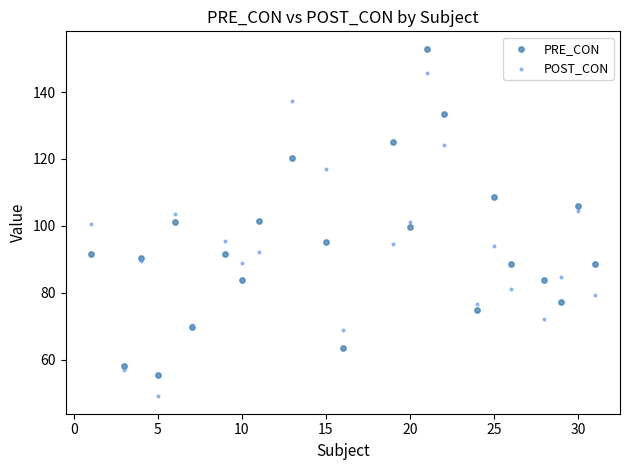

What is the X range (max minus min) for the scatter plot?

30.0